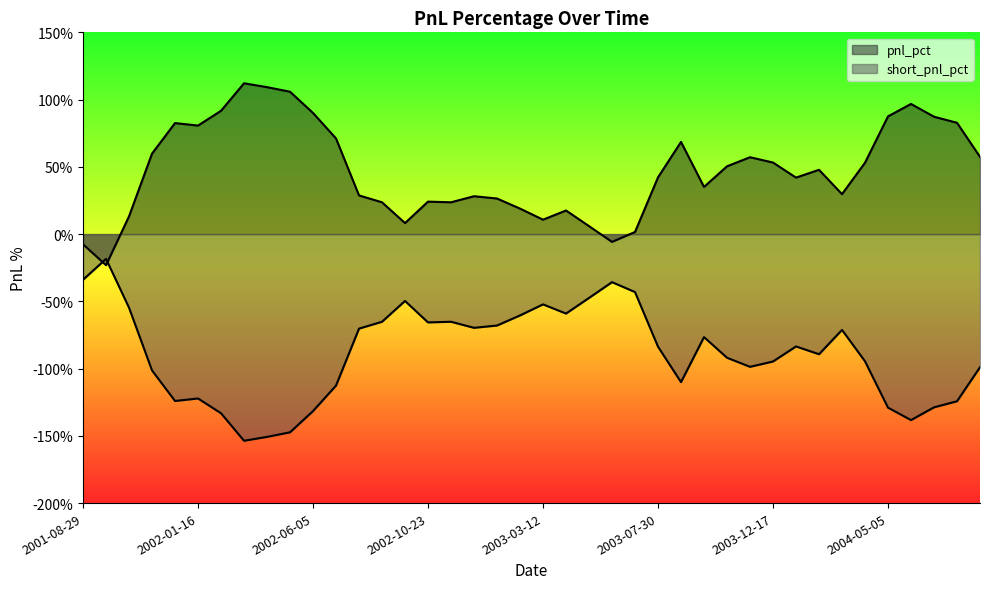

What is the sum of all long_pnl_pct values?

-35.5